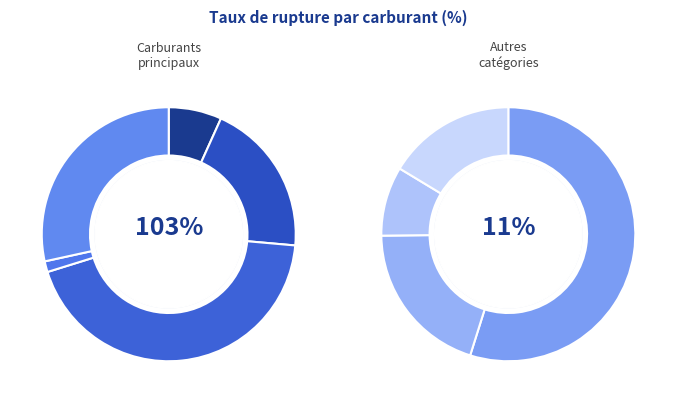

To the nearest percent, what percentage of the pie is deux_produits?

1%